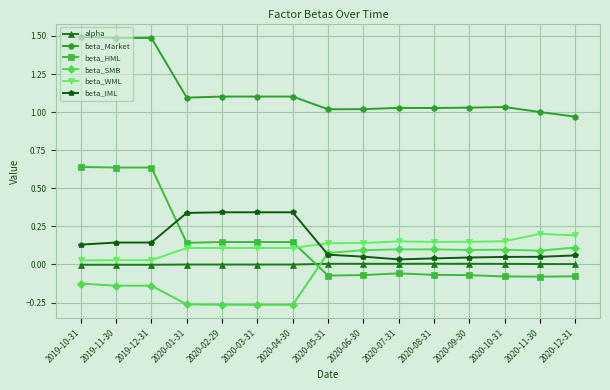

True or false: alpha has a value of 0.0 at 2020-08-31.

True